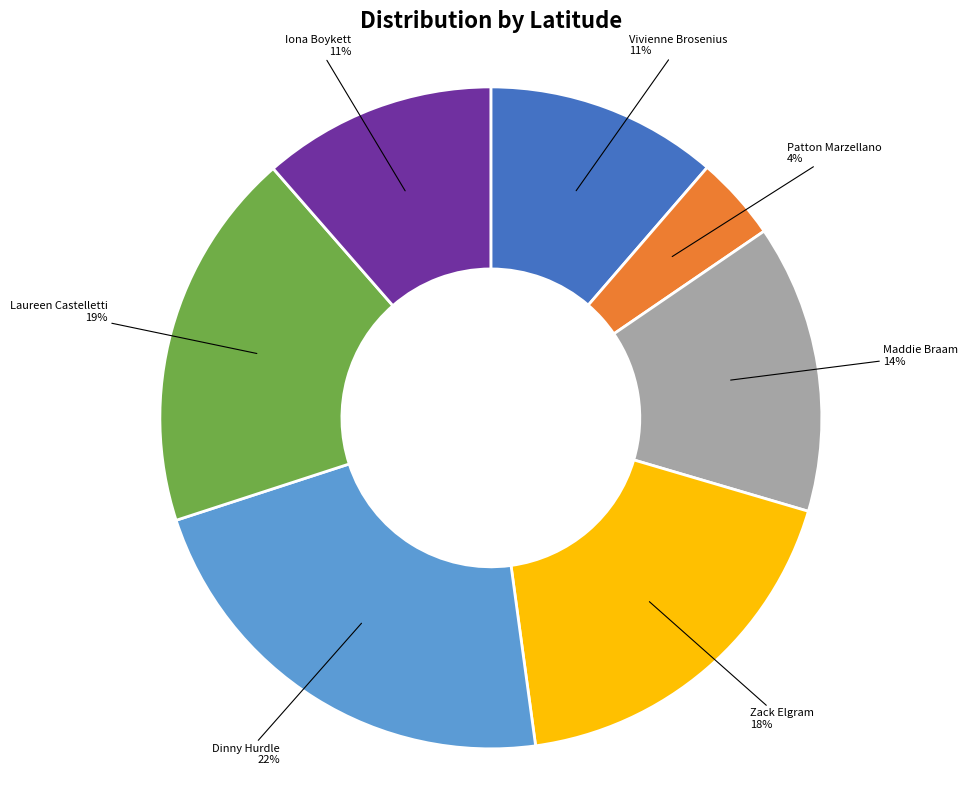

Count the number of slices in the pie.

7